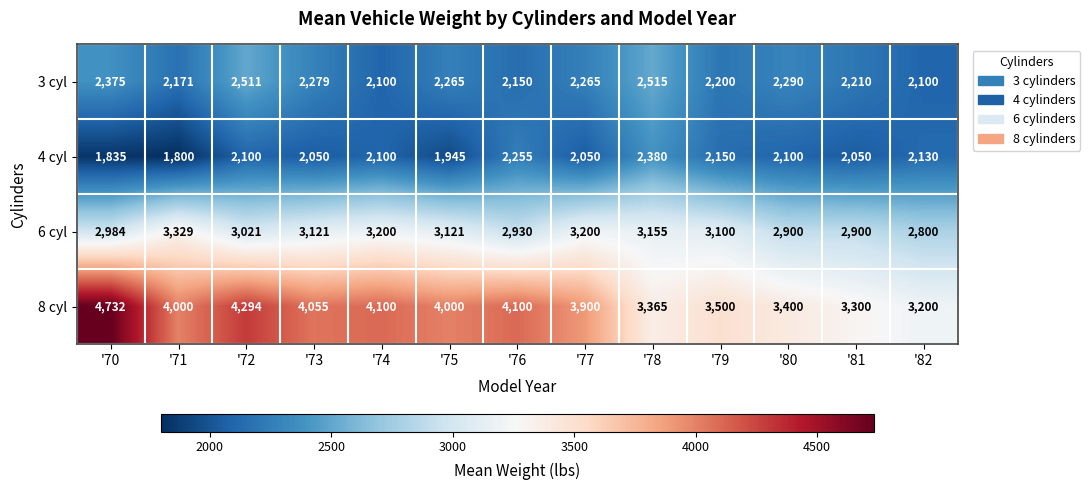

At how many categories does at least one series exceed 2612?

13